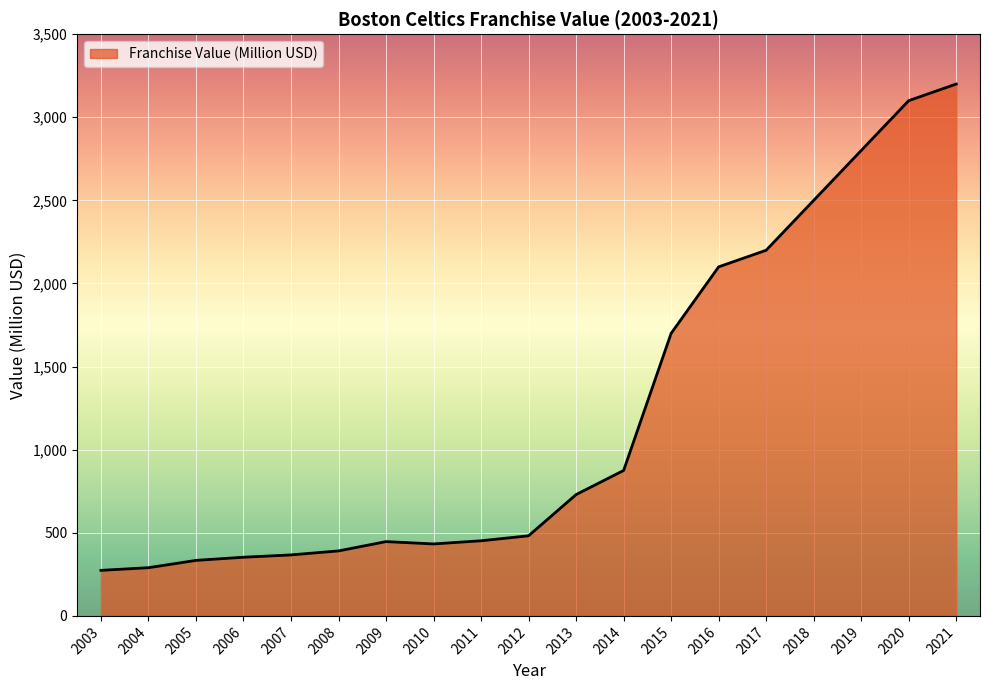

Is it true that the value at 2010 is 126?

False